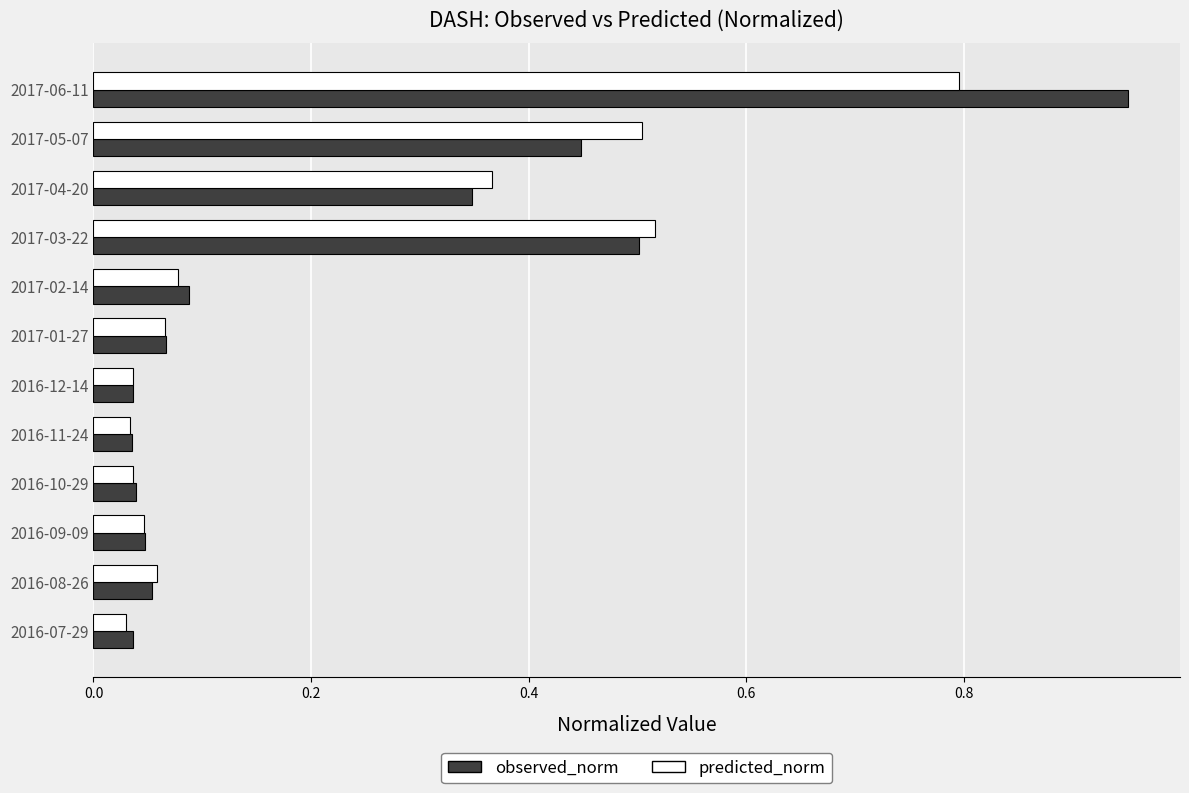

Which series has the widest spread of values?

observed_norm